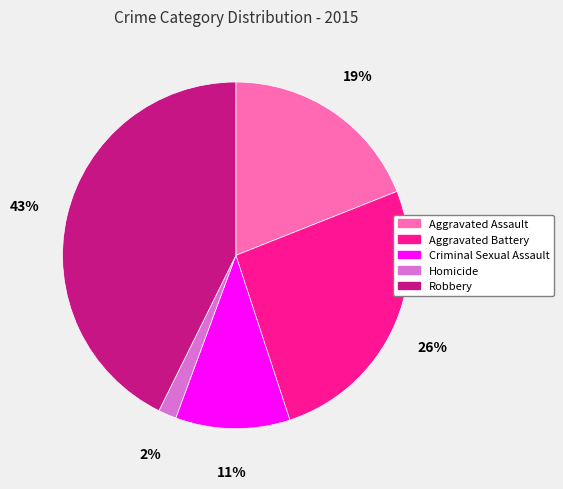

What is the ratio of the value at Aggravated Assault to the value at Robbery?

0.4